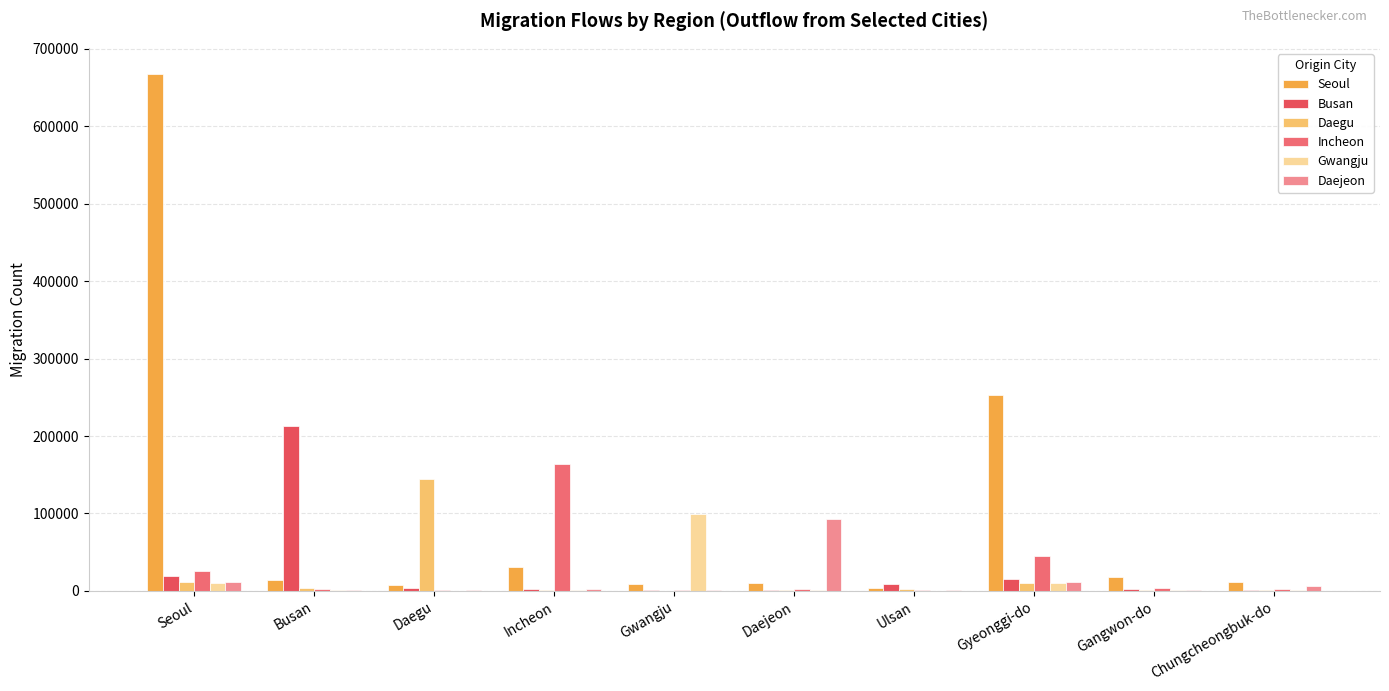

What is the average value of the Daejeon series?

13090